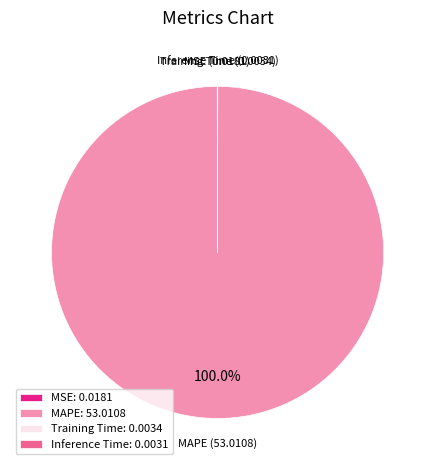

What is the largest slice in the pie chart?

MAPE: 53.0108